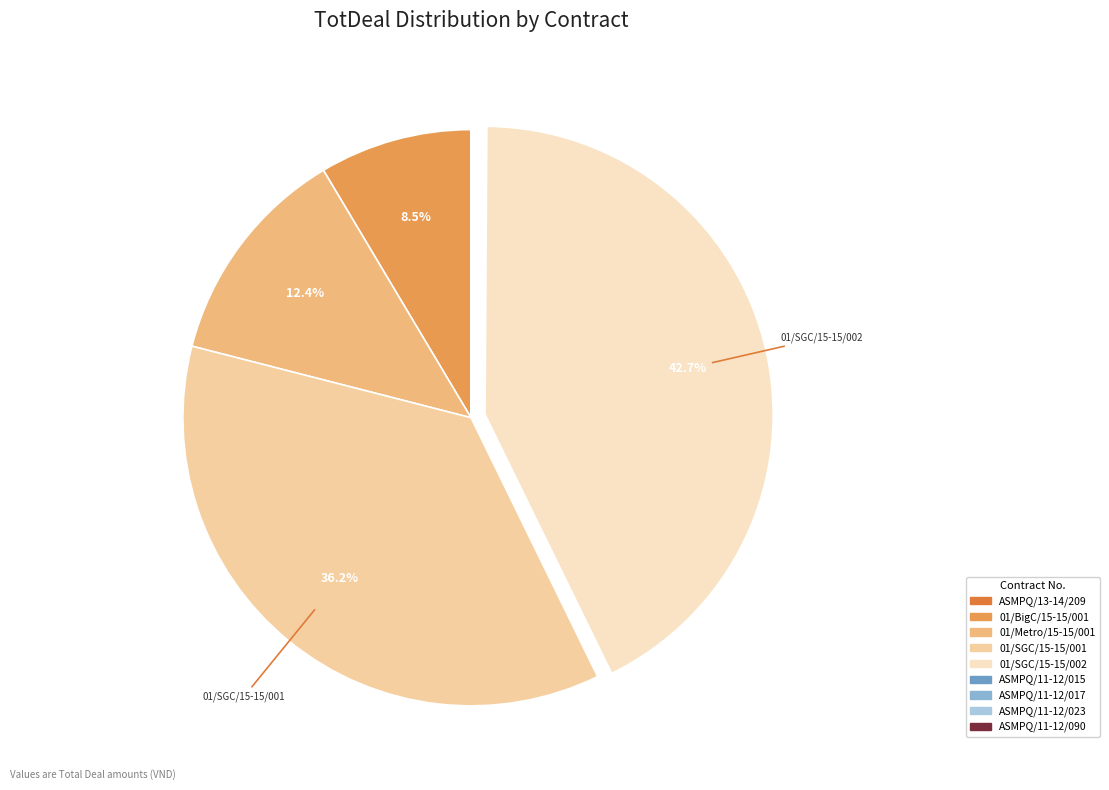

Does 01/SGC/15-15/002 account for over 50% of the chart?

No